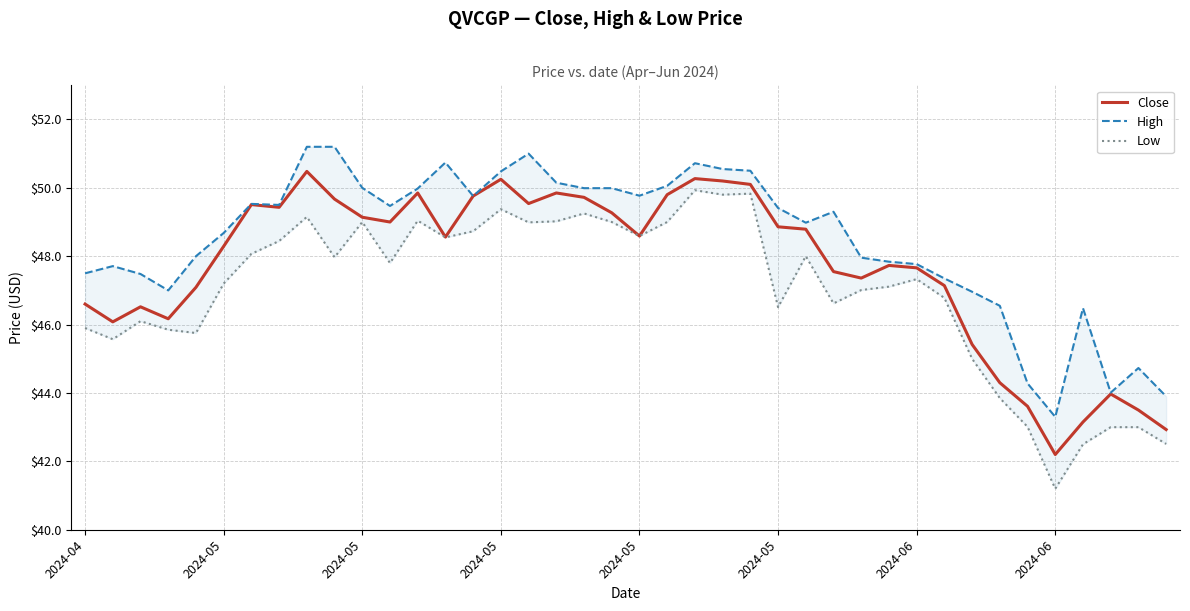

At which category does the chart reach its peak across all series?

8